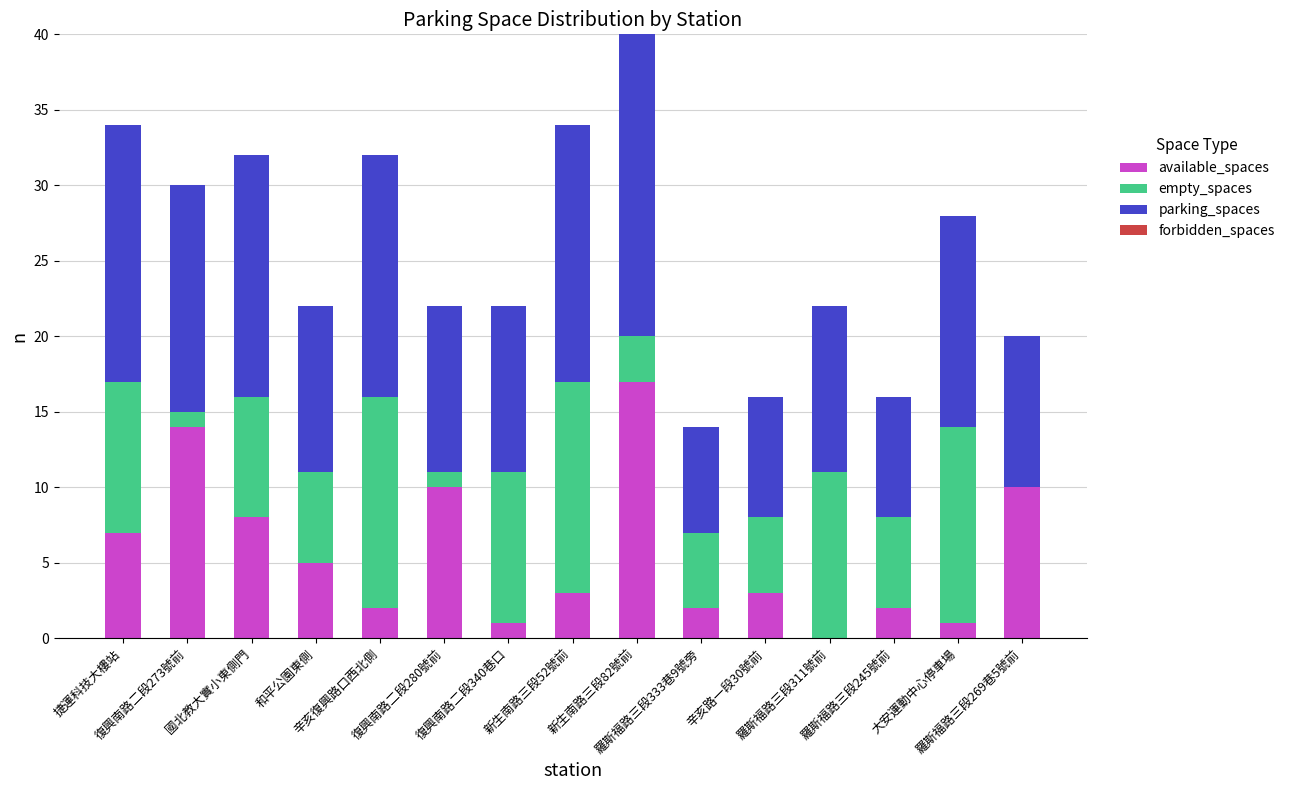

What is the highest value of the available_spaces series?

17